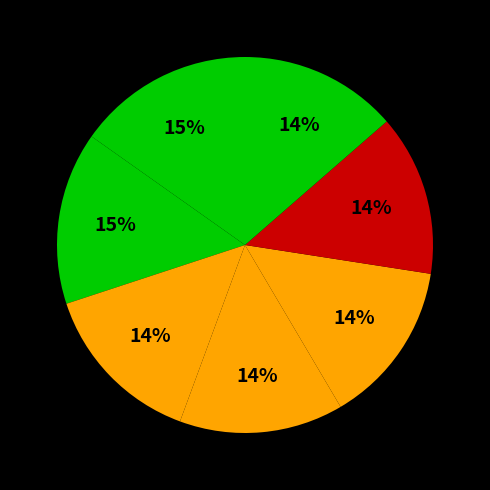

How many slices are in this pie chart?

7